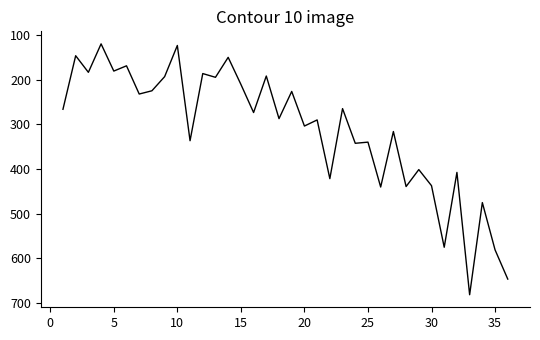

What is the greatest value displayed?

682.0